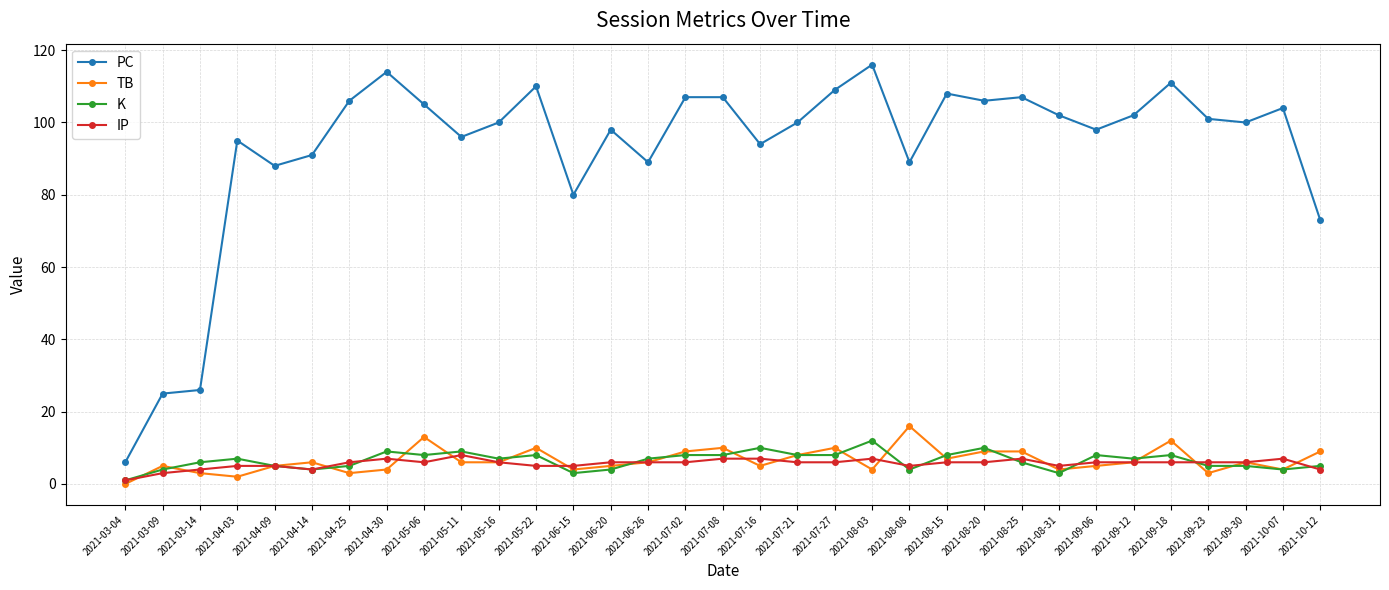

What are all the series names shown in the legend?

PC, TB, K, IP